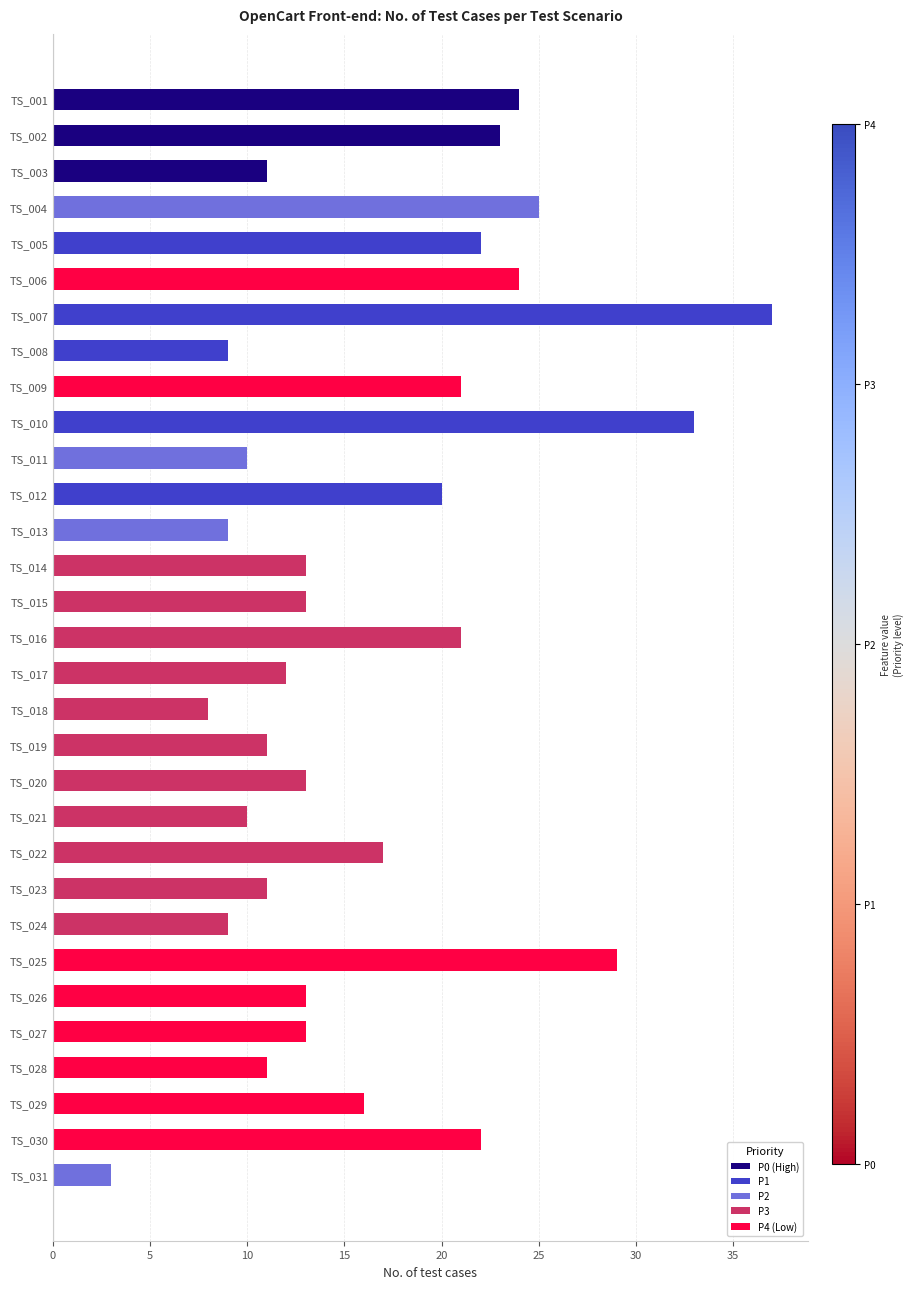

What is the sum of all values?

513